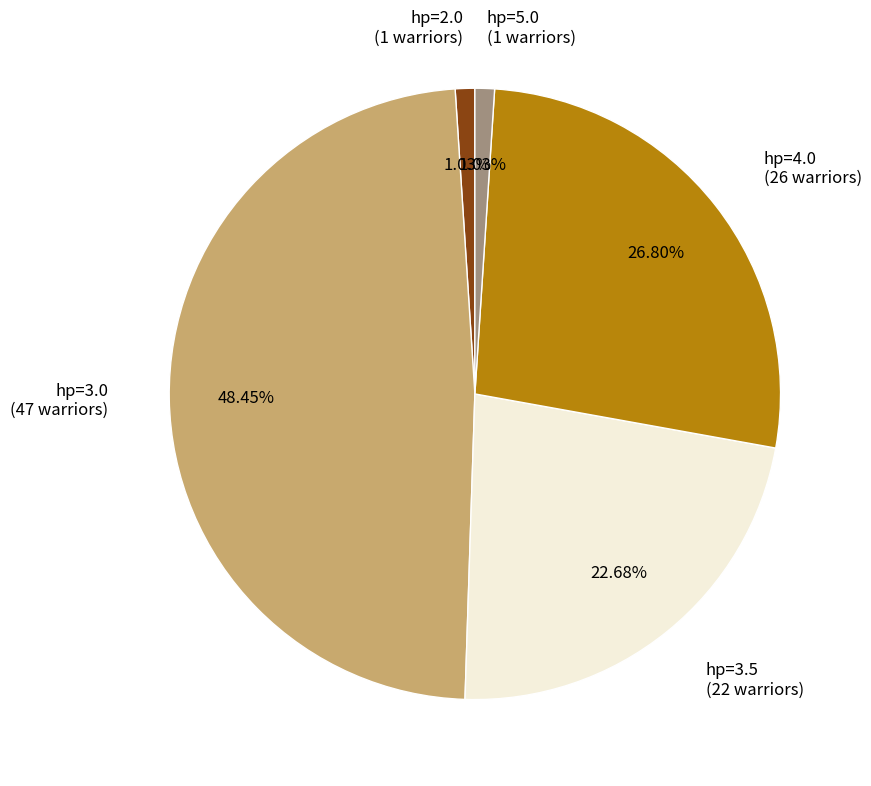

Combined, do hp=3.5 (22 warriors) and hp=5.0 (1 warriors) account for over 50%?

No